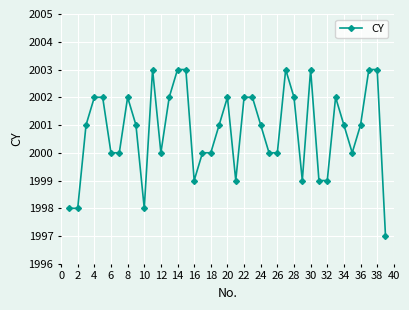

What is the minimum value shown in the chart?

1997